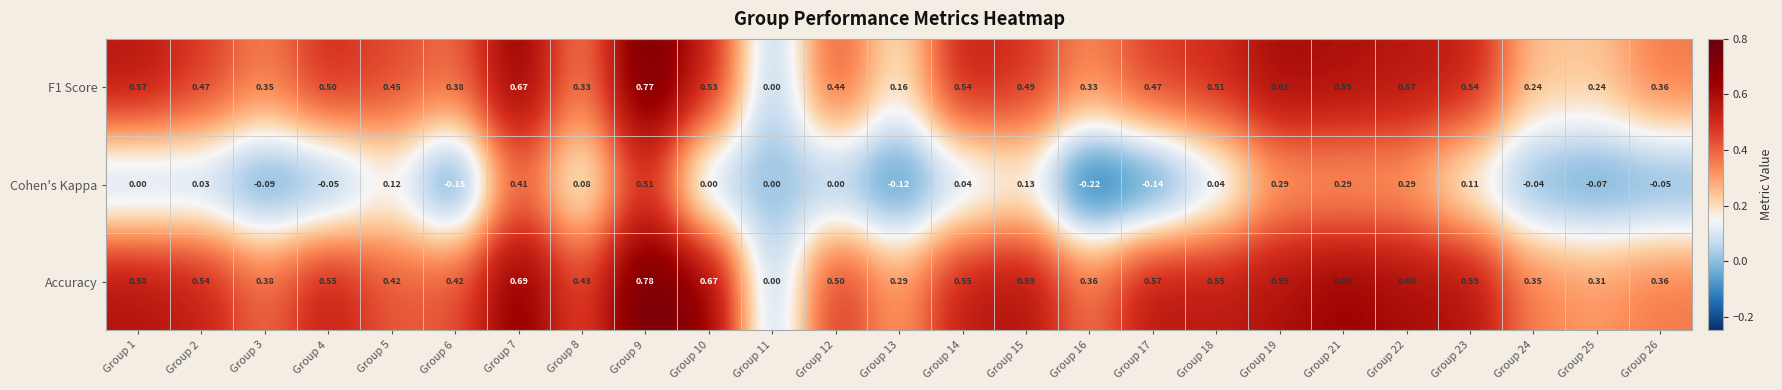

Which series has the largest range (max minus min)?

Accuracy